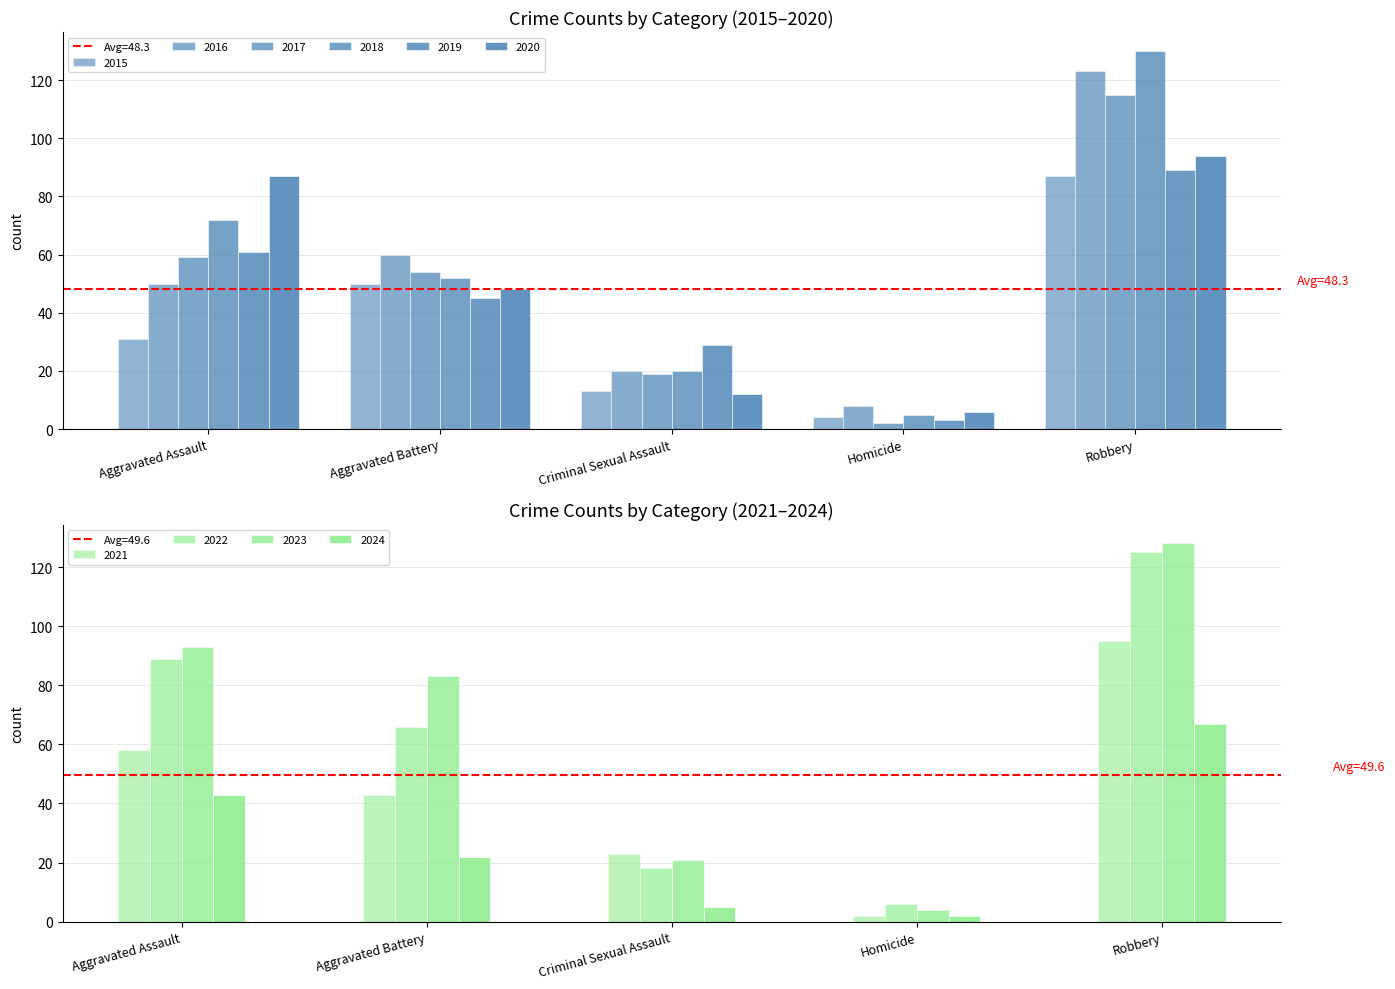

At how many categories does at least one series exceed 8?

4